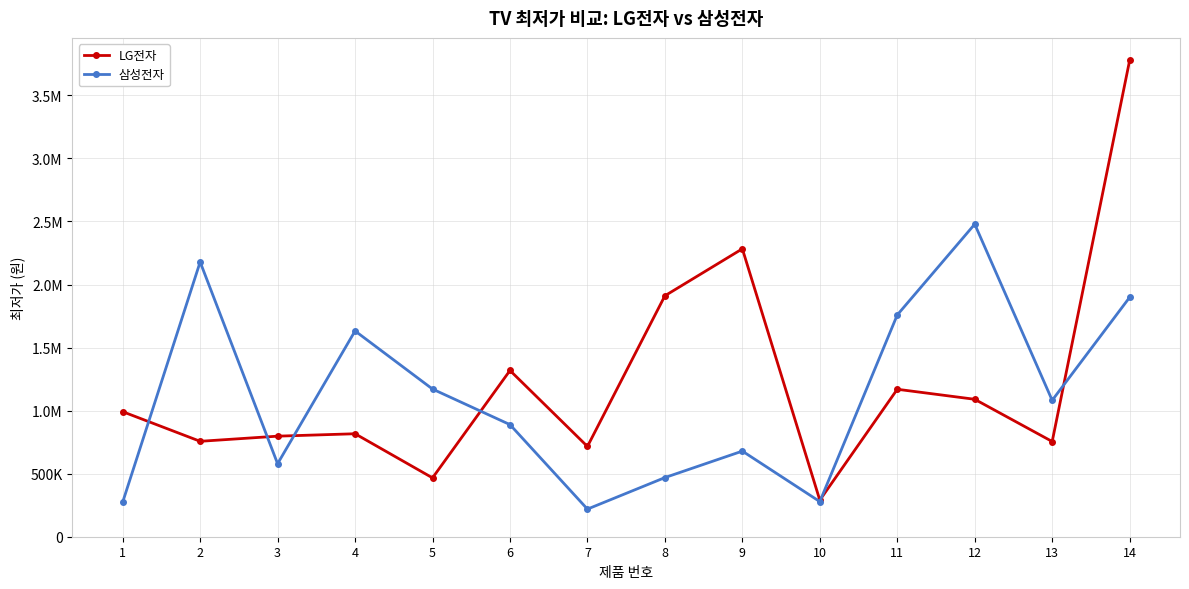

What are all the series names shown in the legend?

LG전자, 삼성전자